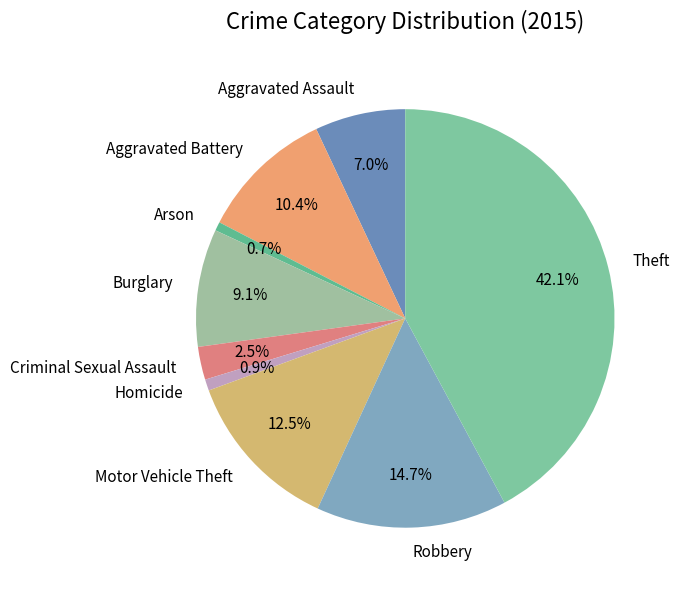

Is it true that Robbery is 5% of the pie?

False